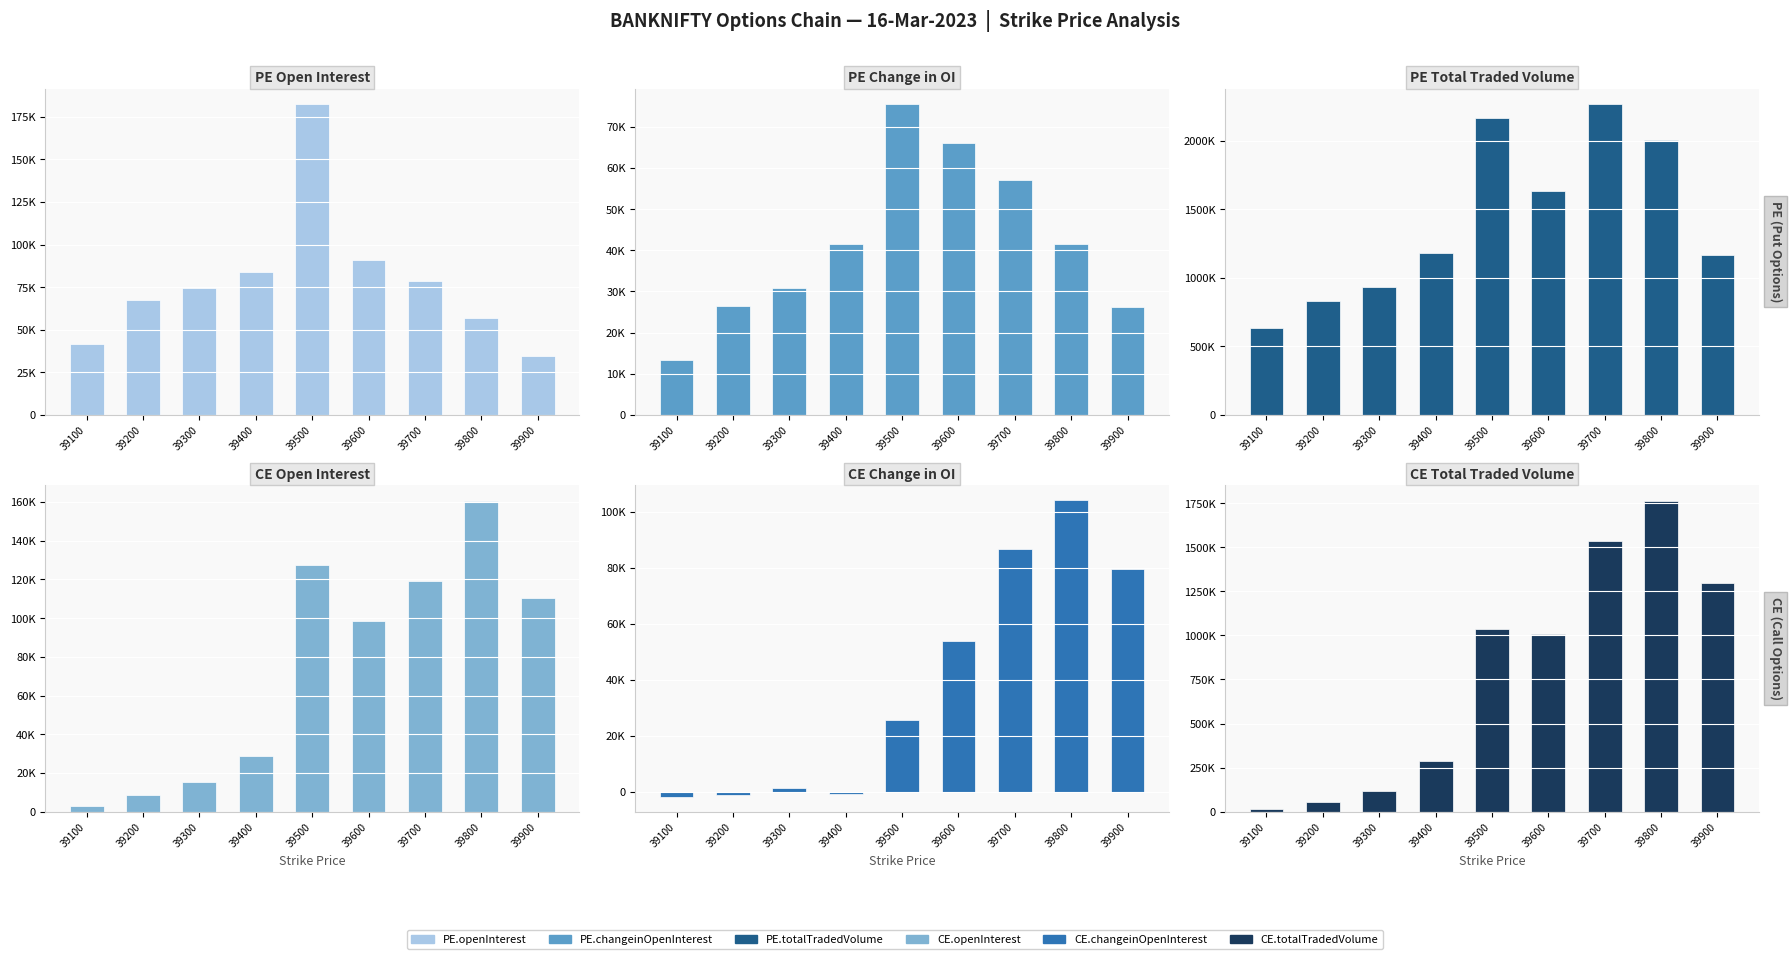

Reading left to right, extract all data points from this chart.

PE.openInterest: 41678	67631	74279	83632	182457	90836	78570	56920	34769
PE.changeinOpenInterest: 13451	26596	30789	41484	75543	66014	57050	41487	26311
PE.totalTradedVolume: 634239	828965	932308	1180568	2166083	1633436	2268872	2005488	1170759
CE.openInterest: 3189	8784	15135	28987	127251	98376	119366	160599	110384
CE.changeinOpenInterest: -1784	-969	1538	-684	25638	53690	86623	104095	79646
CE.totalTradedVolume: 16167	56953	116945	286206	1035134	1006302	1535619	1763262	1299710